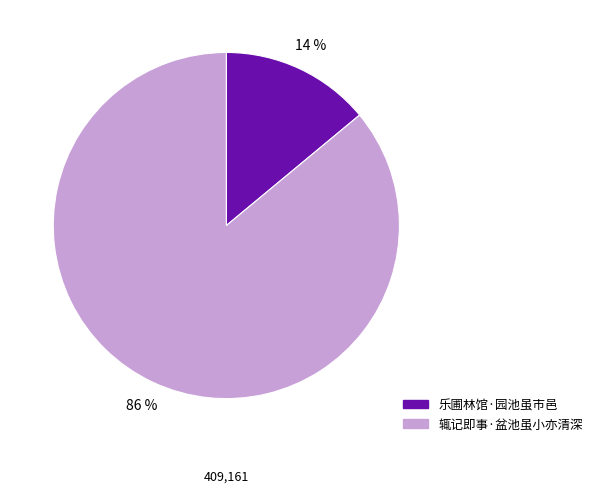

Which category has the biggest portion of the pie?

辄记即事·盆池虽小亦清深